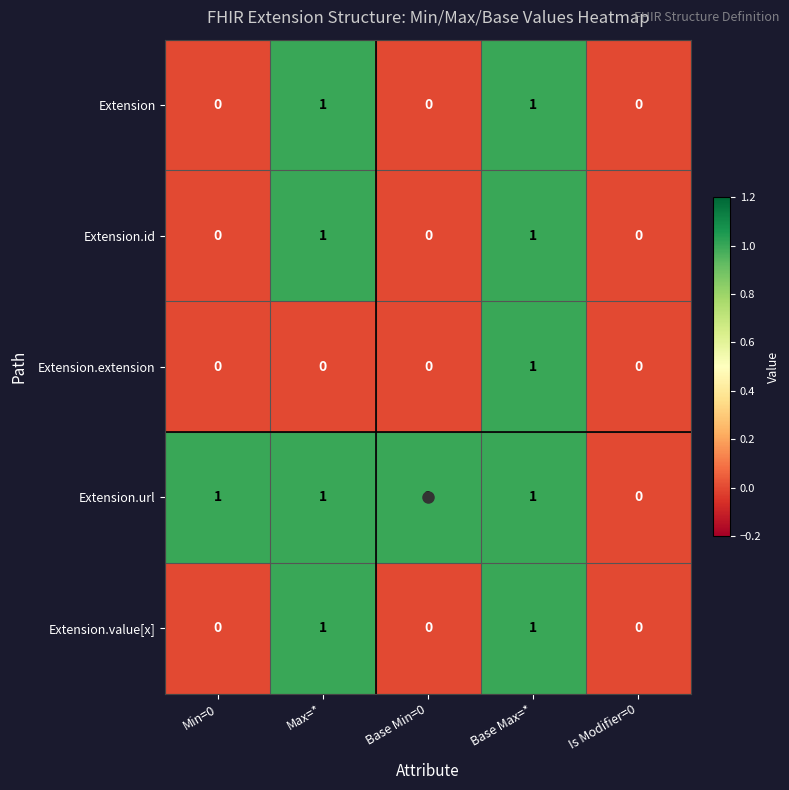

Which series has the largest total across all categories?

Extension.url